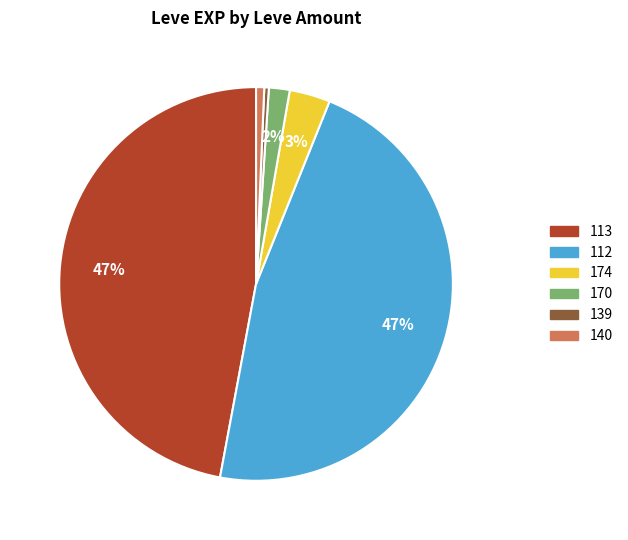

Is there any slice that represents more than half of the pie?

No